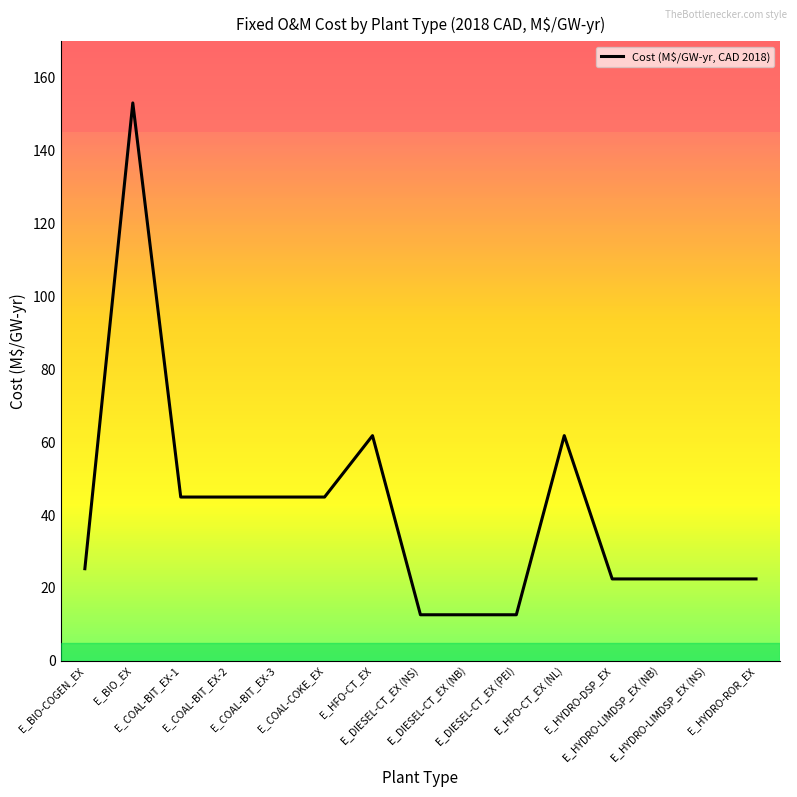

How many values are below 25?

7